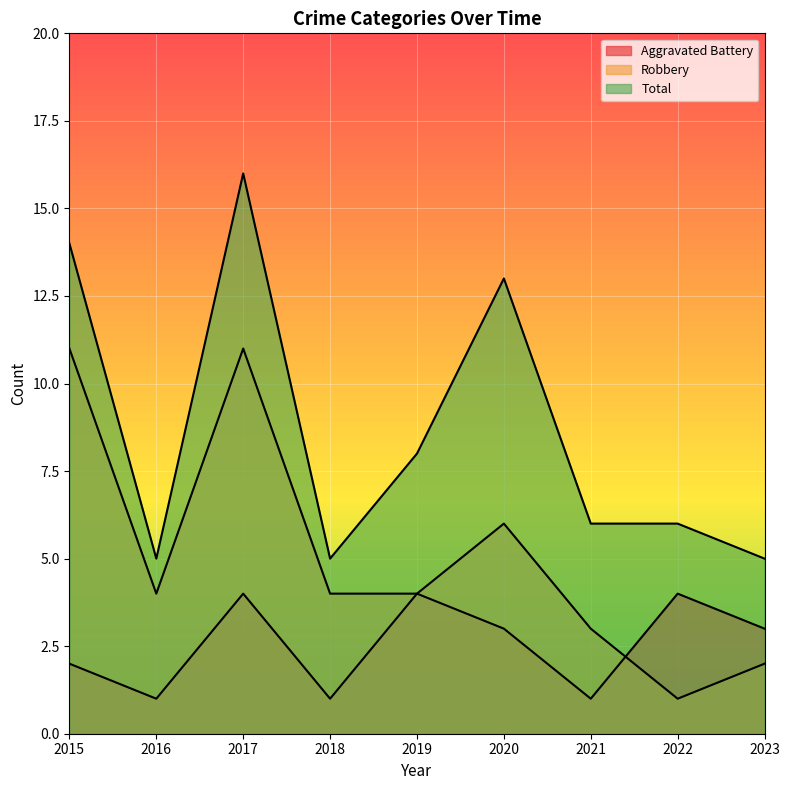

Reading left to right, transcribe all the data shown in this chart.

Aggravated Battery: 2015=2	2016=1	2017=4	2018=1	2019=4	2020=3	2021=1	2022=4	2023=3
Robbery: 2015=11	2016=4	2017=11	2018=4	2019=4	2020=6	2021=3	2022=1	2023=2
Total: 2015=14	2016=5	2017=16	2018=5	2019=8	2020=13	2021=6	2022=6	2023=5